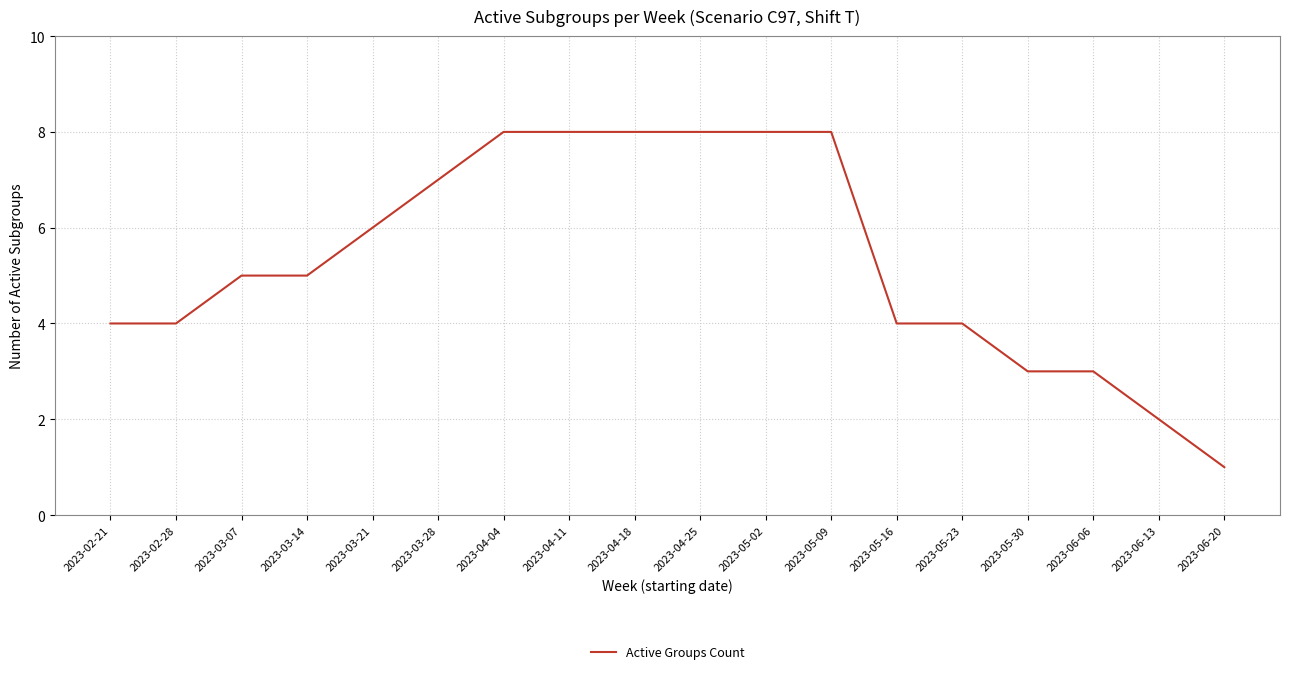

Between 2023-05-23 and 2023-04-04, which is larger?

2023-04-04